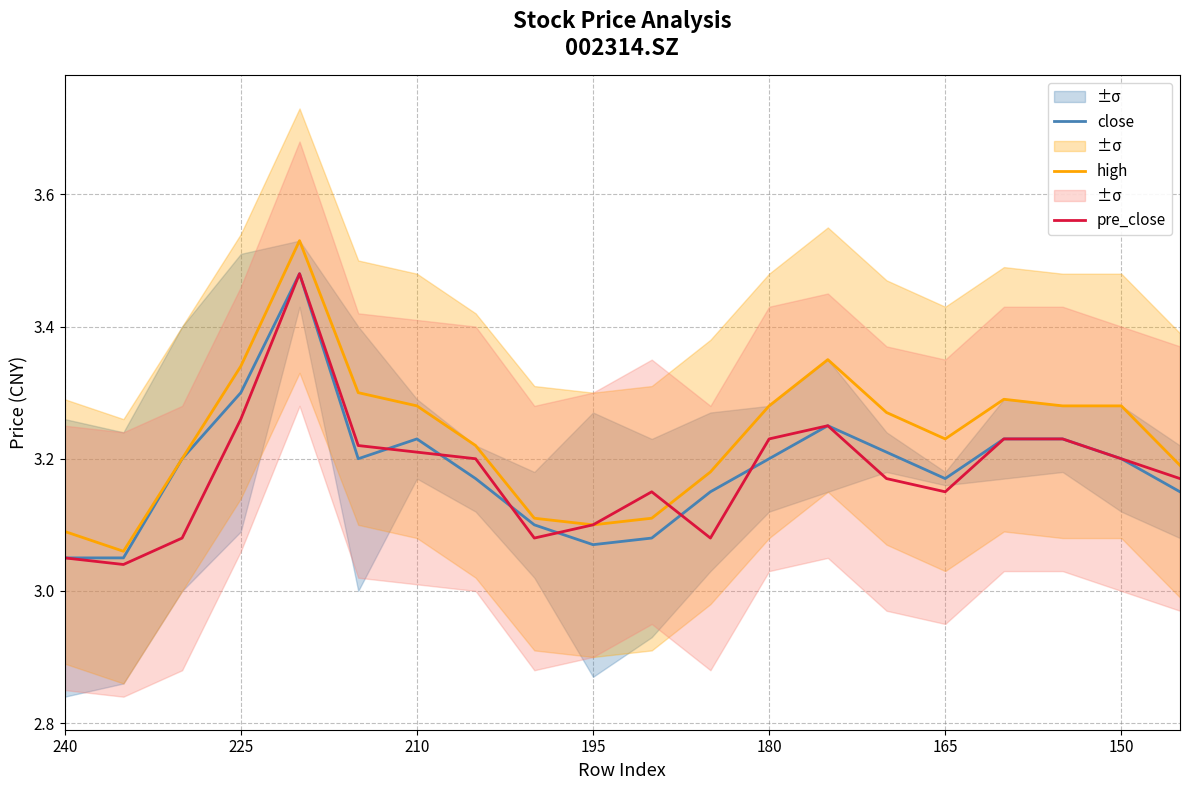

True or false: pre_close has a value of 5.3 at 195.

False